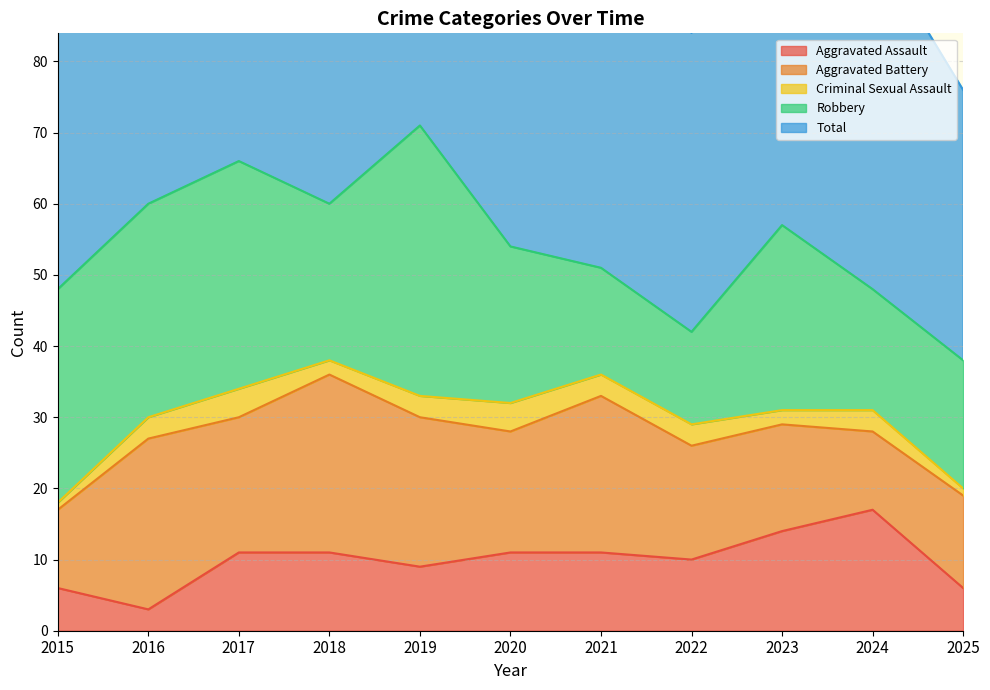

Does the chart have visible grid lines?

Yes